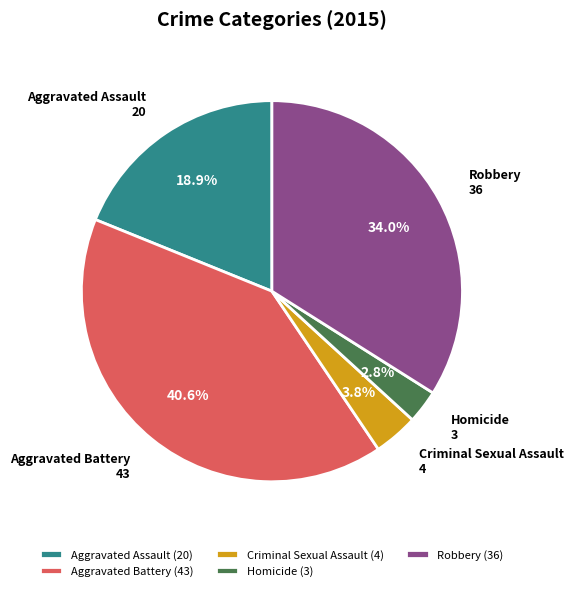

To the nearest percent, what percentage of the pie is Aggravated Assault?

19%